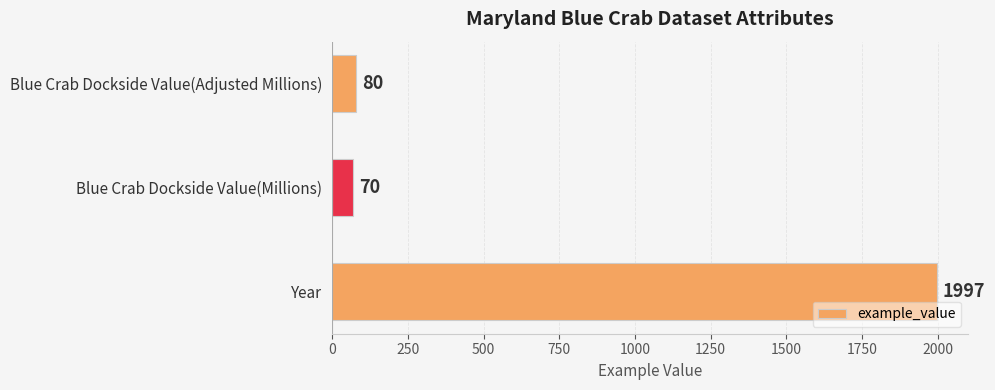

What is the sum of the values at Blue Crab Dockside Value(Millions) and Blue Crab Dockside Value(Adjusted Millions)?

150